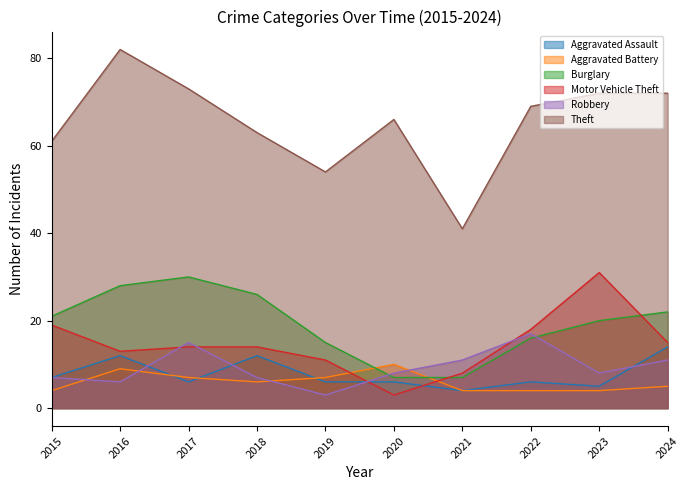

What is the greatest value displayed?

82